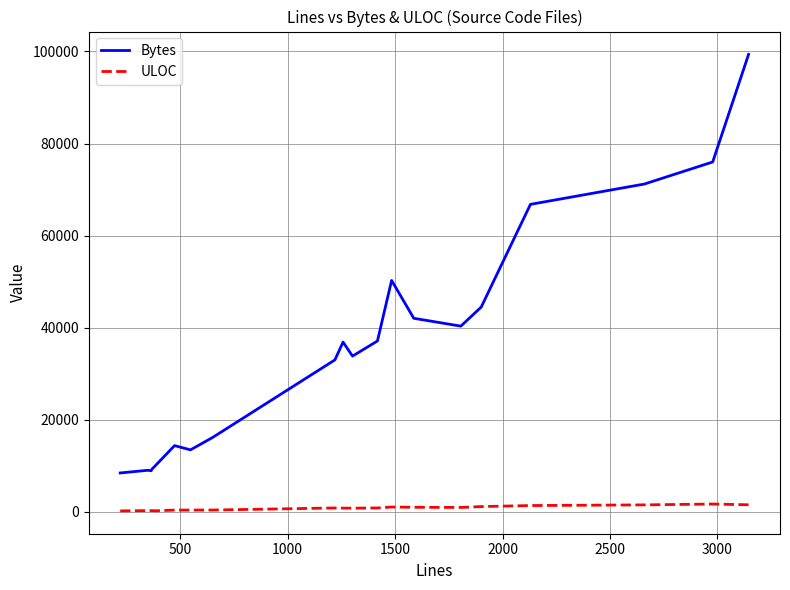

What is the sum of all ULOC values?

15158